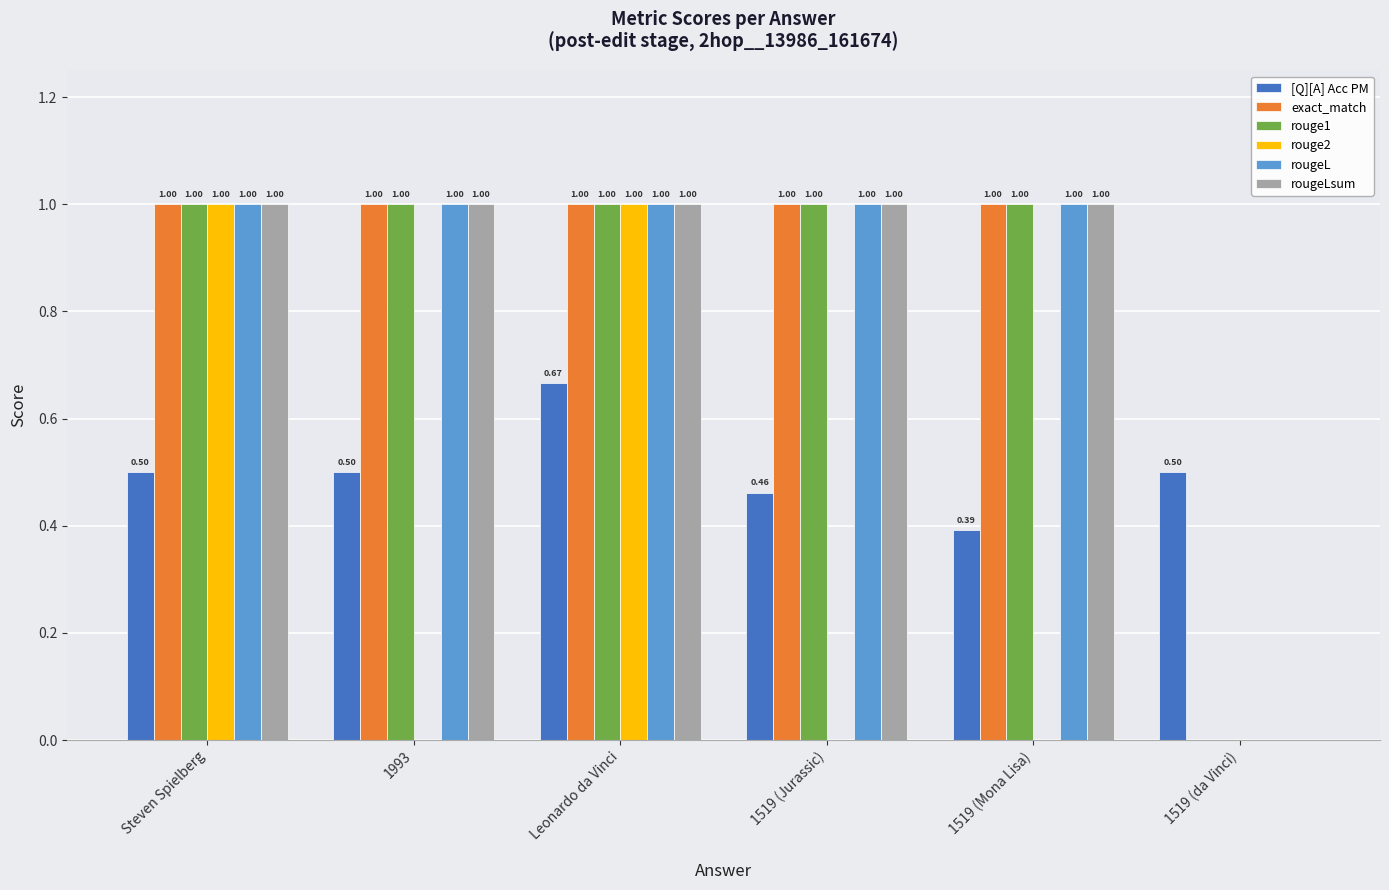

How many rougeLsum values are between 1 and 2?

5